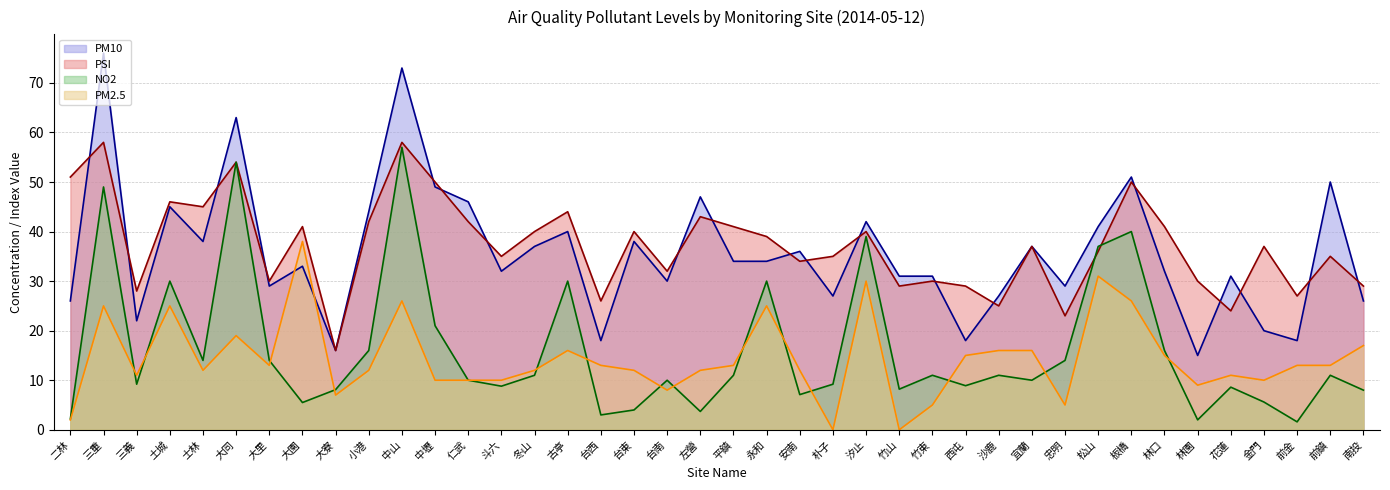

Read the NO2 (line) value at 仁武.

10.0